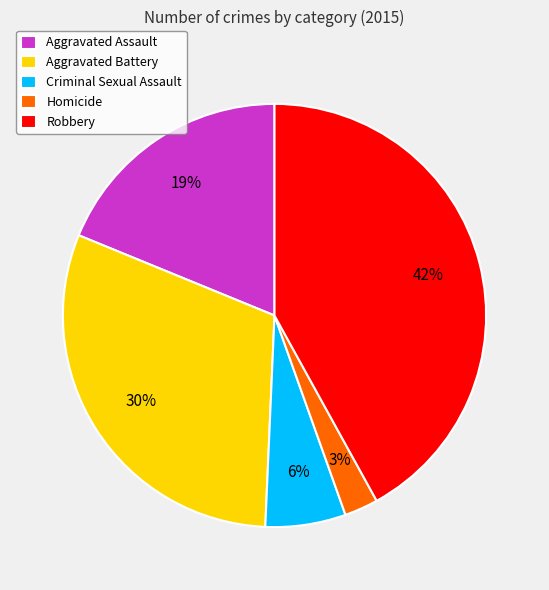

To the nearest percent, what is the difference between the Criminal Sexual Assault and Aggravated Assault slice percentages?

13%